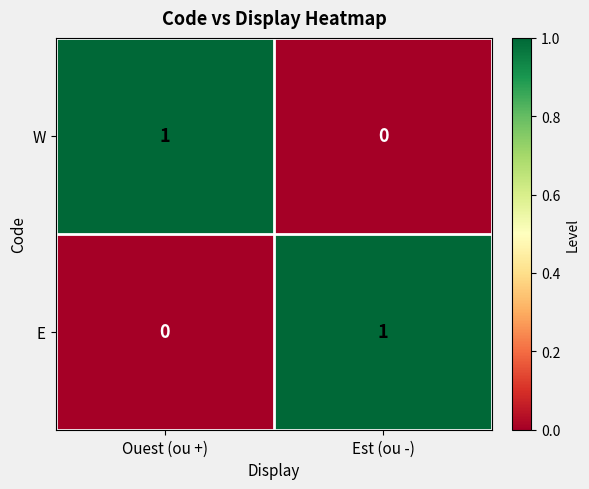

At Ouest (ou +), list the series in order from smallest to largest.

E, W